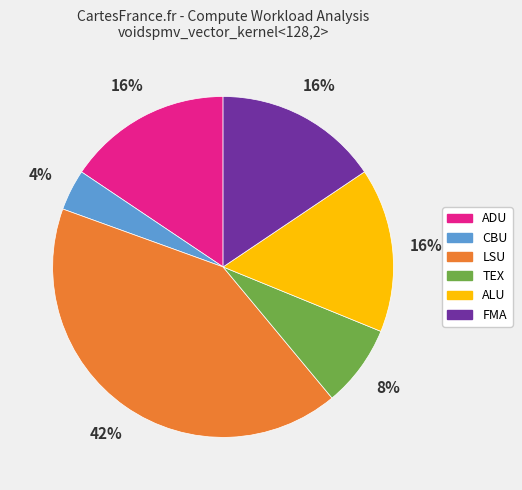

To the nearest percent, what is the combined percentage of TEX and LSU?

49%